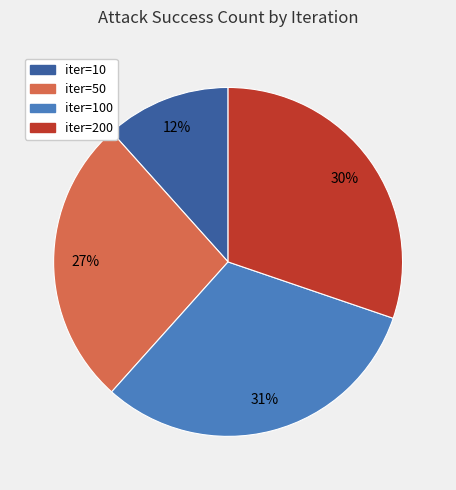

To the nearest percent, what is the average slice percentage?

25%